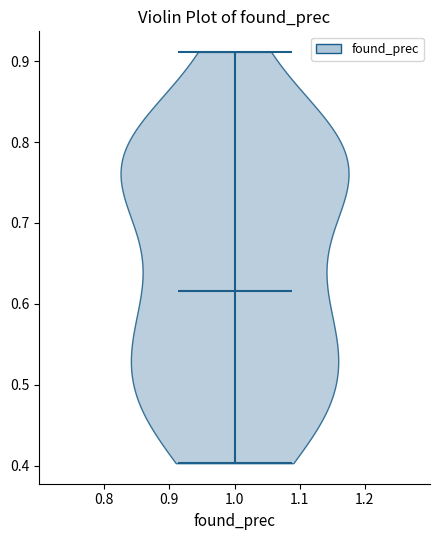

Read this violin plot against the y-axis: where its median line is, and the lowest and highest points the violin reaches. The values are not printed on the chart, so give them approximately, as read against the axis.

median line 0.62, lowest point 0.40, highest point 0.91